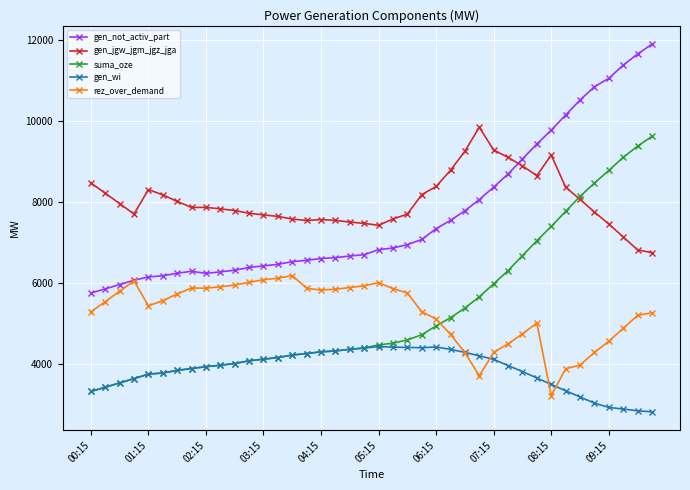

What is the value of the rez_over_demand point at the 15th from the left?

6181